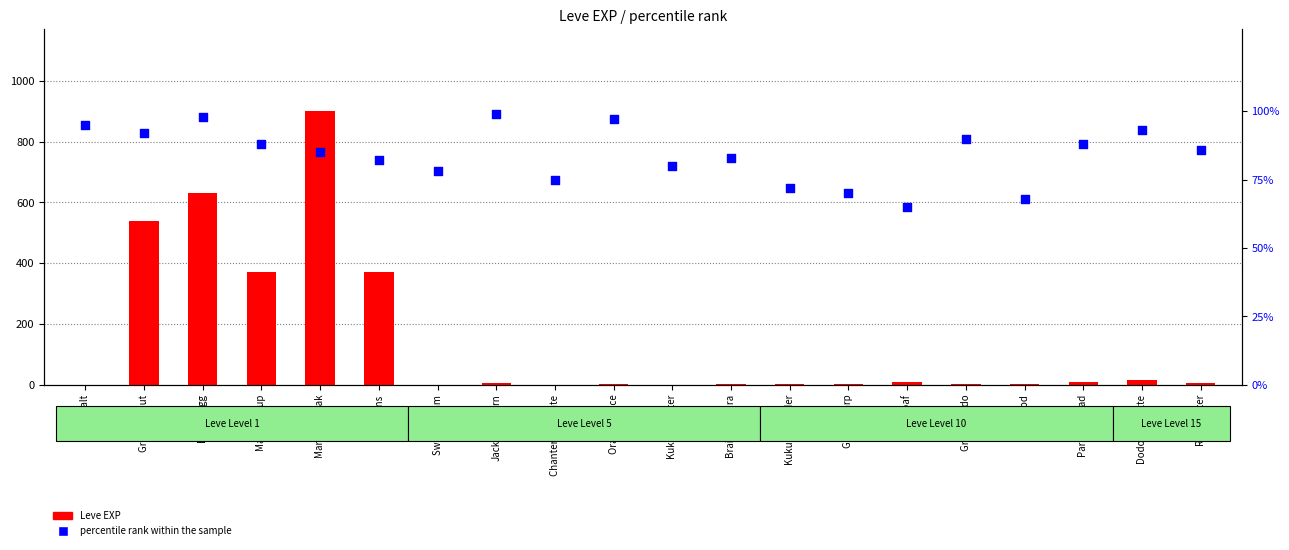

What is the total value across all series at Jack-o-lantern?

105